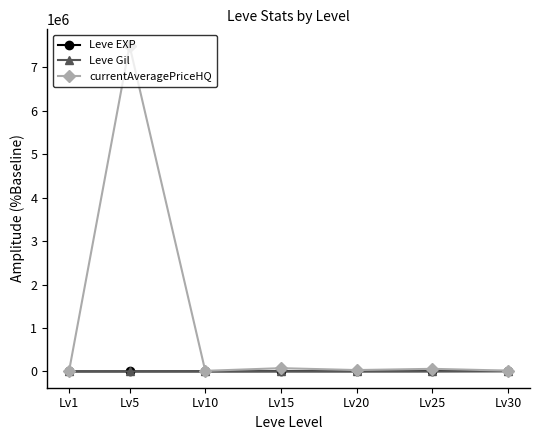

True or false: currentAveragePriceHQ has more than 0 interior local peaks.

True